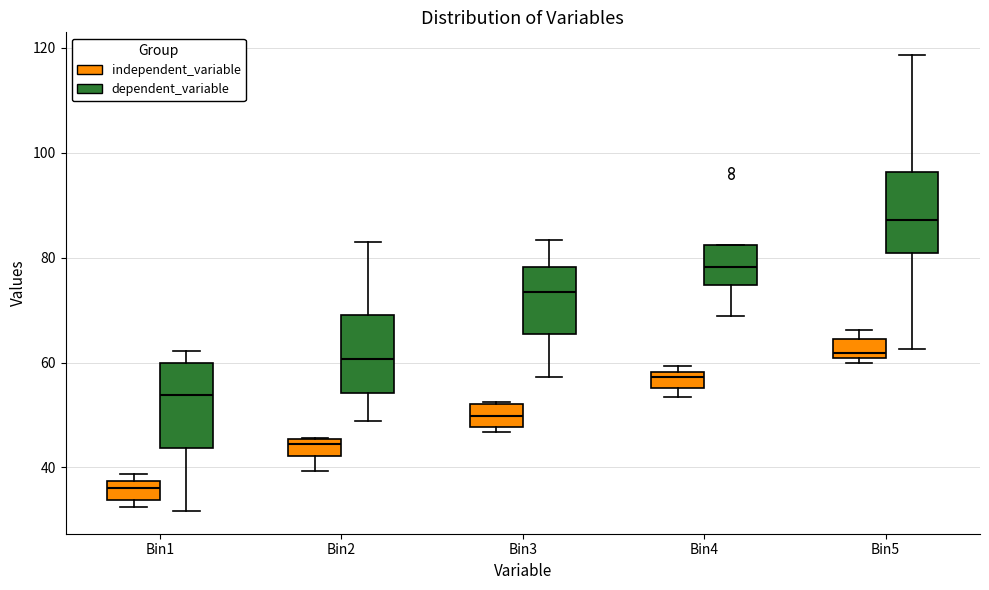

Reading left to right, transcribe this box plot: for each box, give where its median line is, the range the box spans, and where its two whiskers end, as read against the y-axis. The values are not printed on the chart, so give them approximately, as read against the axis.

Bin1 (independent_variable): median 36, box 34 to 38, whiskers 32 to 38 (just above the box's upper edge)
Bin1 (dependent_variable): median 54, box 44 to 60, whiskers 32 to 62
Bin2 (independent_variable): median 44, box 42 to 46, whiskers 40 to 46
Bin2 (dependent_variable): median 60, box 54 to 70, whiskers 48 to 82
Bin3 (independent_variable): median 50, box 48 to 52, whiskers 46 to 52
Bin3 (dependent_variable): median 74, box 66 to 78, whiskers 58 to 84
Bin4 (independent_variable): median 58 (just below the box's upper edge), box 56 to 58, whiskers 54 to 60
Bin4 (dependent_variable): median 78, box 74 to 82, whiskers 68 to 82
Bin5 (independent_variable): median 62, box 60 to 64, whiskers 60 (just below the box's lower edge) to 66
Bin5 (dependent_variable): median 88, box 80 to 96, whiskers 62 to 118